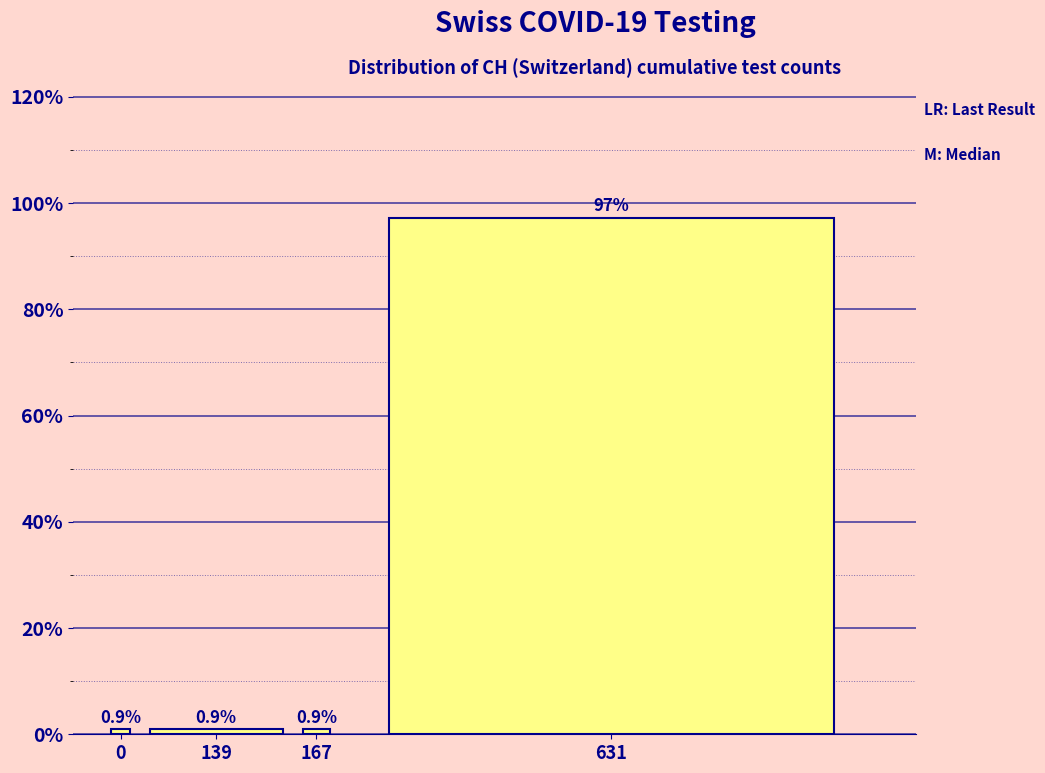

Reading right to left, what are all the values shown in this chart?

97.2	0.9	0.9	0.9